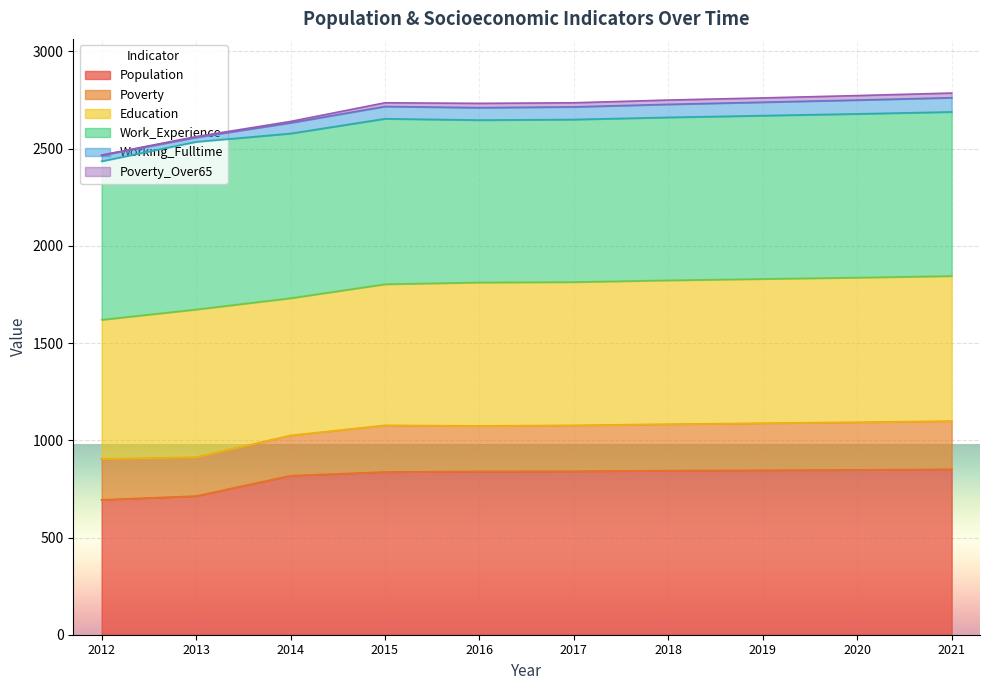

What is the highest value of the Population series?

851